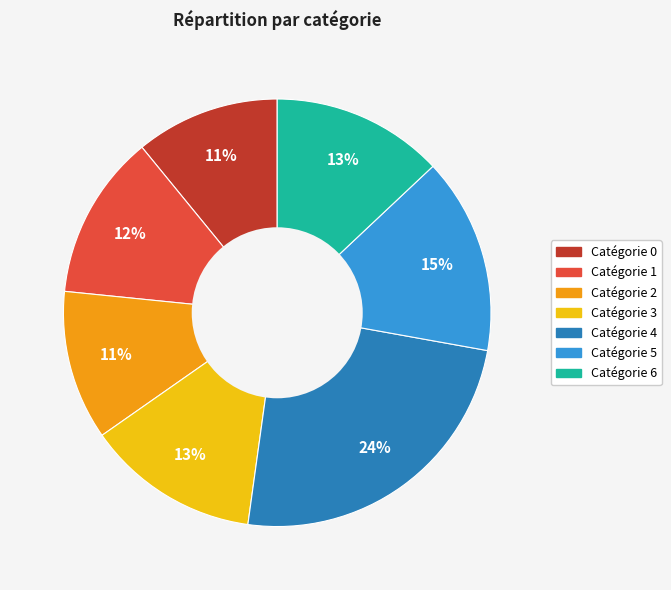

To the nearest percent, what is the difference between the largest and smallest slice percentages?

13%